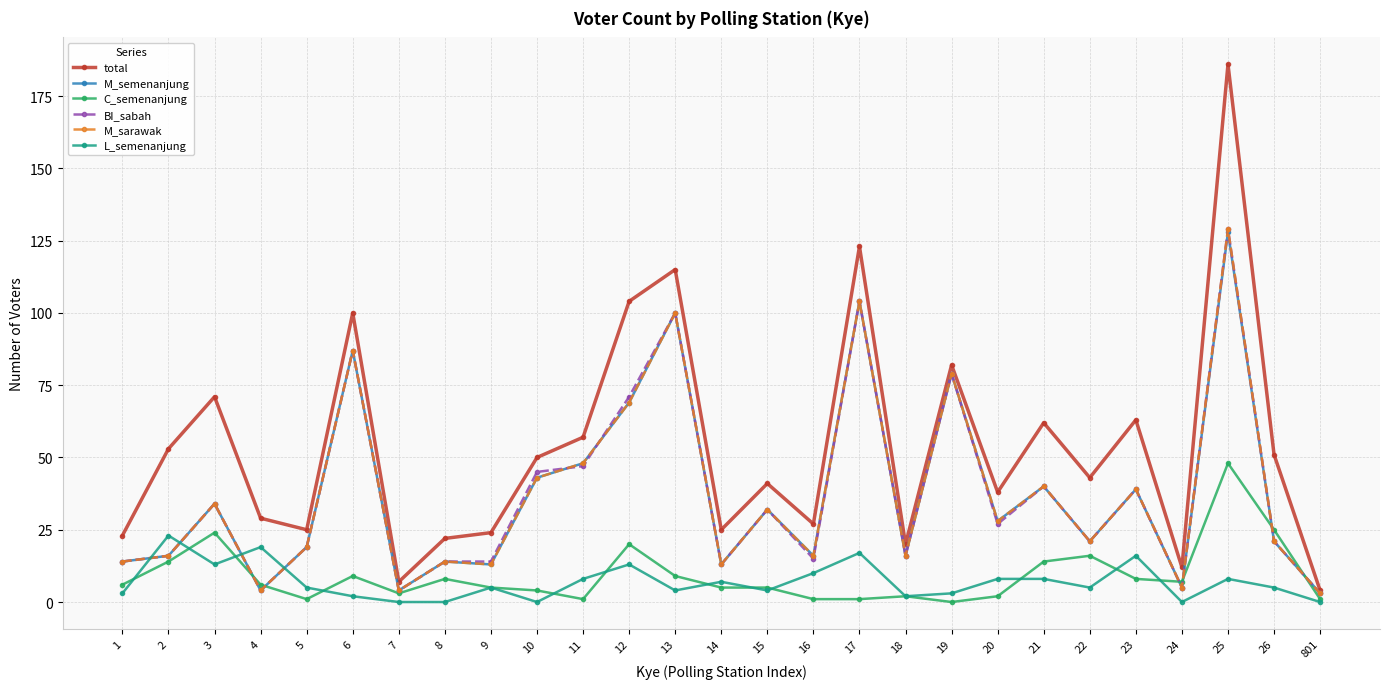

What are all the series names shown in the legend?

total, M_semenanjung, C_semenanjung, BI_sabah, M_sarawak, L_semenanjung